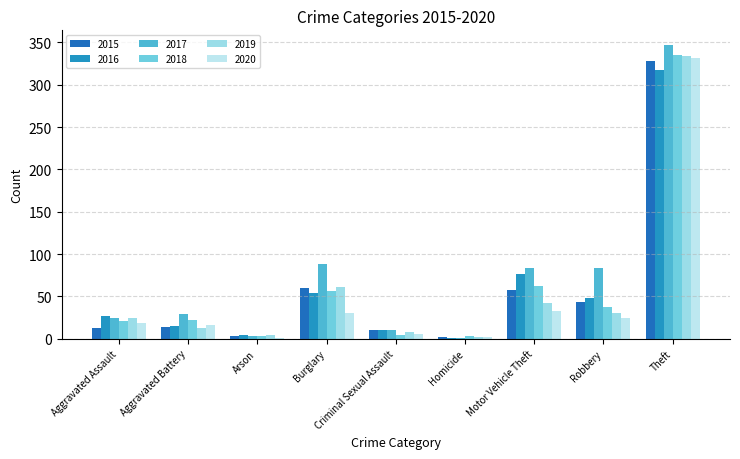

What is the difference between the maximum and second lowest values in the 2016 series?

314